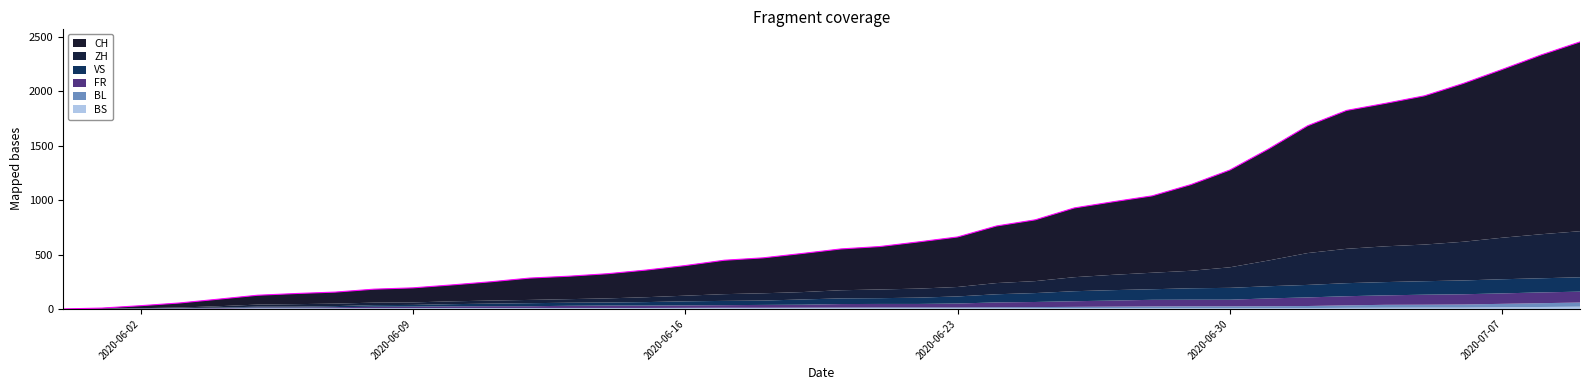

At which label does FR reach its peak?

2020-07-09